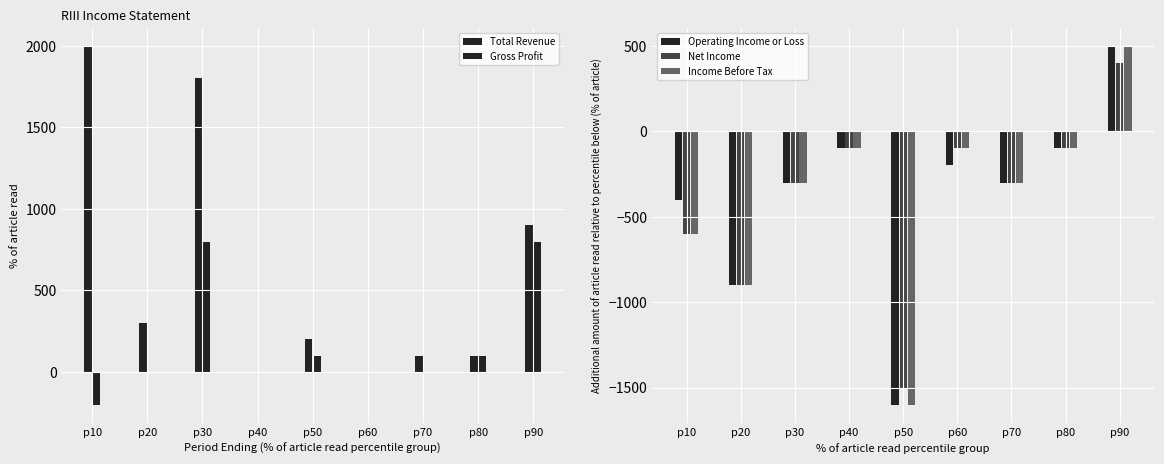

Which series changed the most between p10 and p40?

Total Revenue